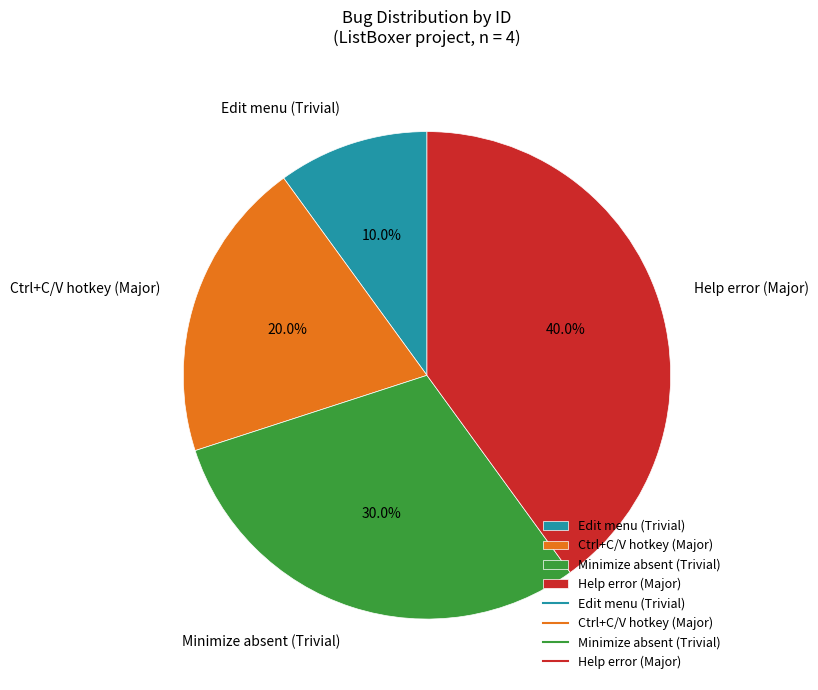

To the nearest percent, what percentage of the pie is Edit menu (Trivial)?

10%